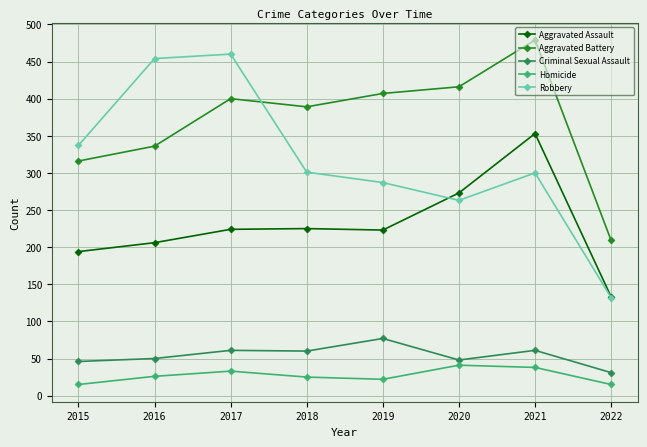

True or false: Criminal Sexual Assault and Robbery intersect in this chart.

False